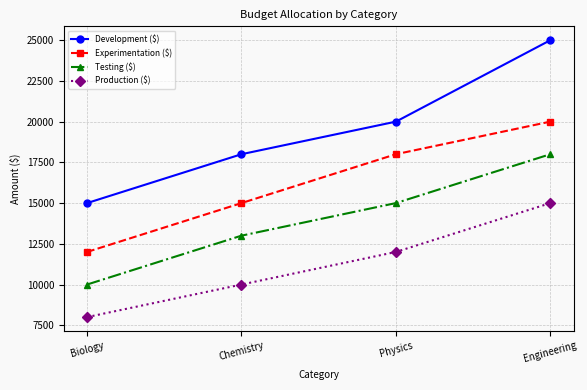

Between Biology and Physics, which series saw the biggest shift?

Experimentation ($)